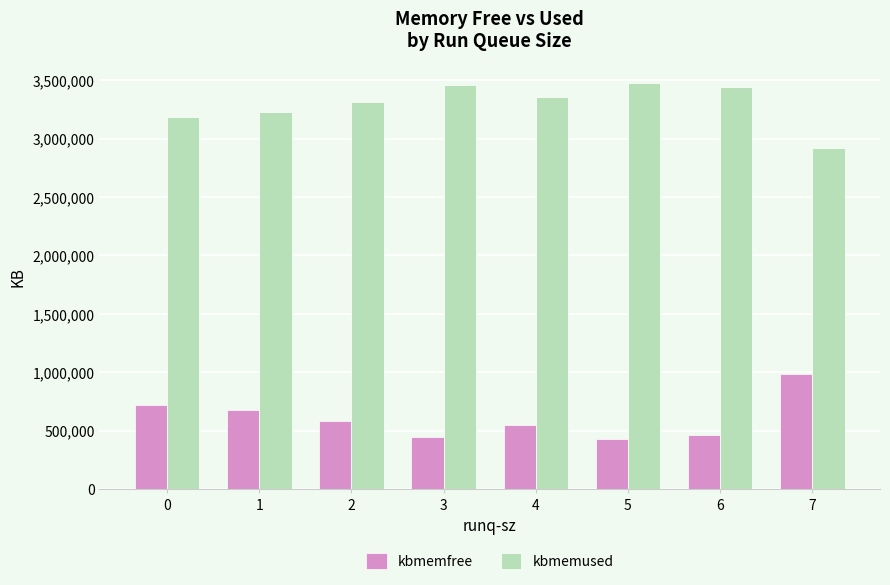

List the series in order of their peak value, lowest first.

kbmemfree, kbmemused